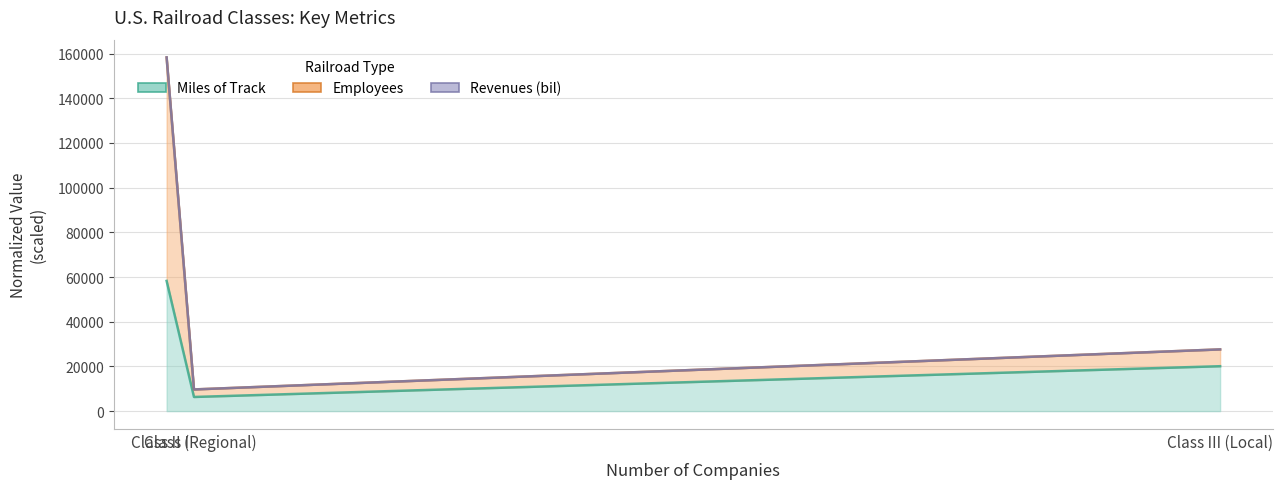

How many lines are shown in the chart?

3